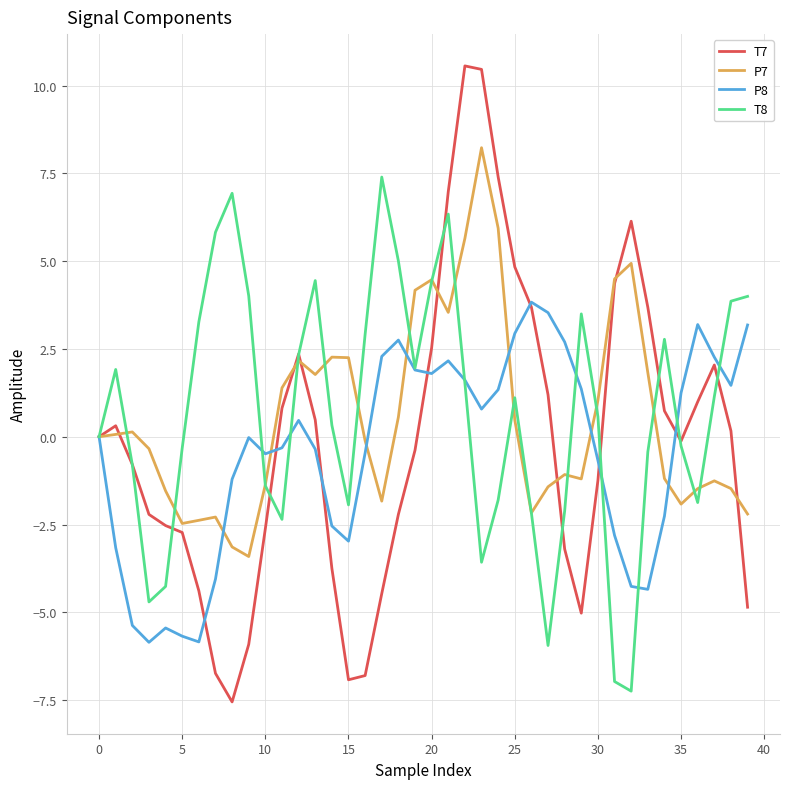

What is the minimum value shown in the chart?

-7.6